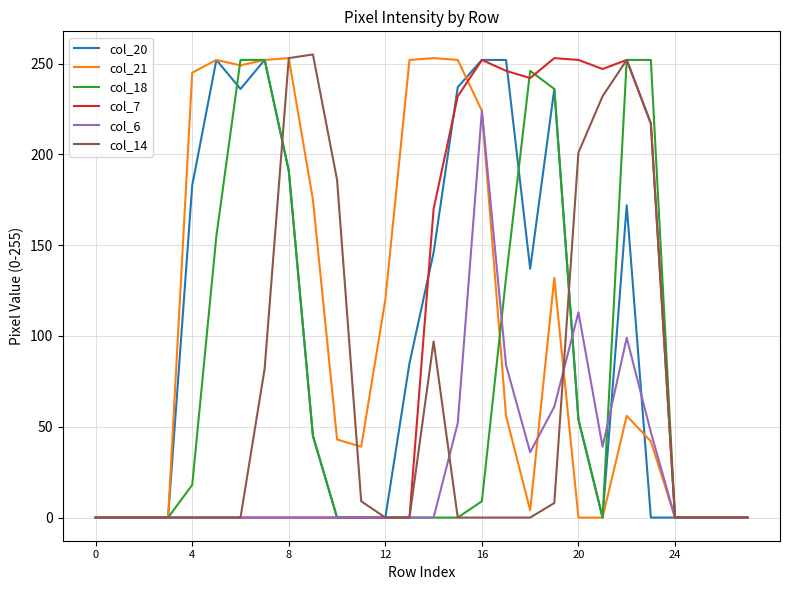

What is the sum of all col_7 values?

2363